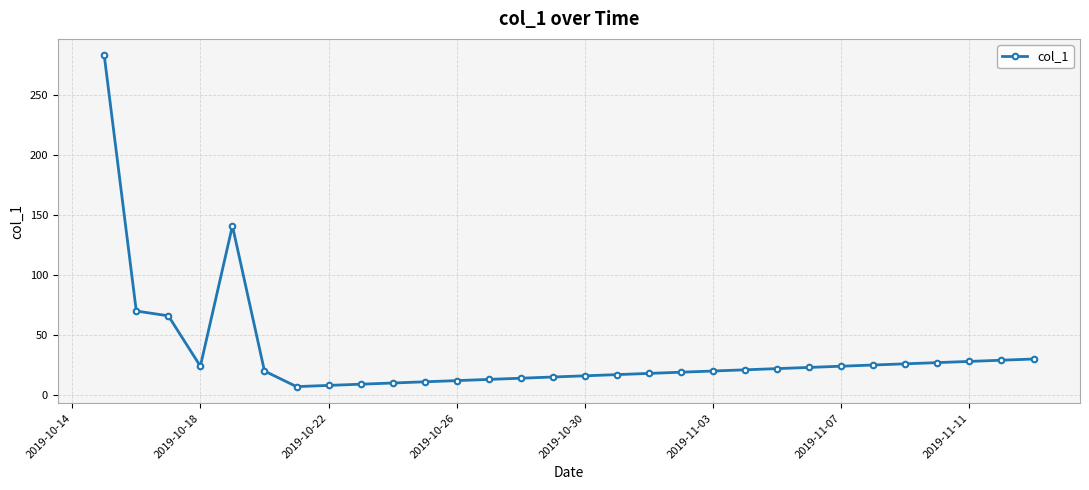

What is the greatest value displayed?

283